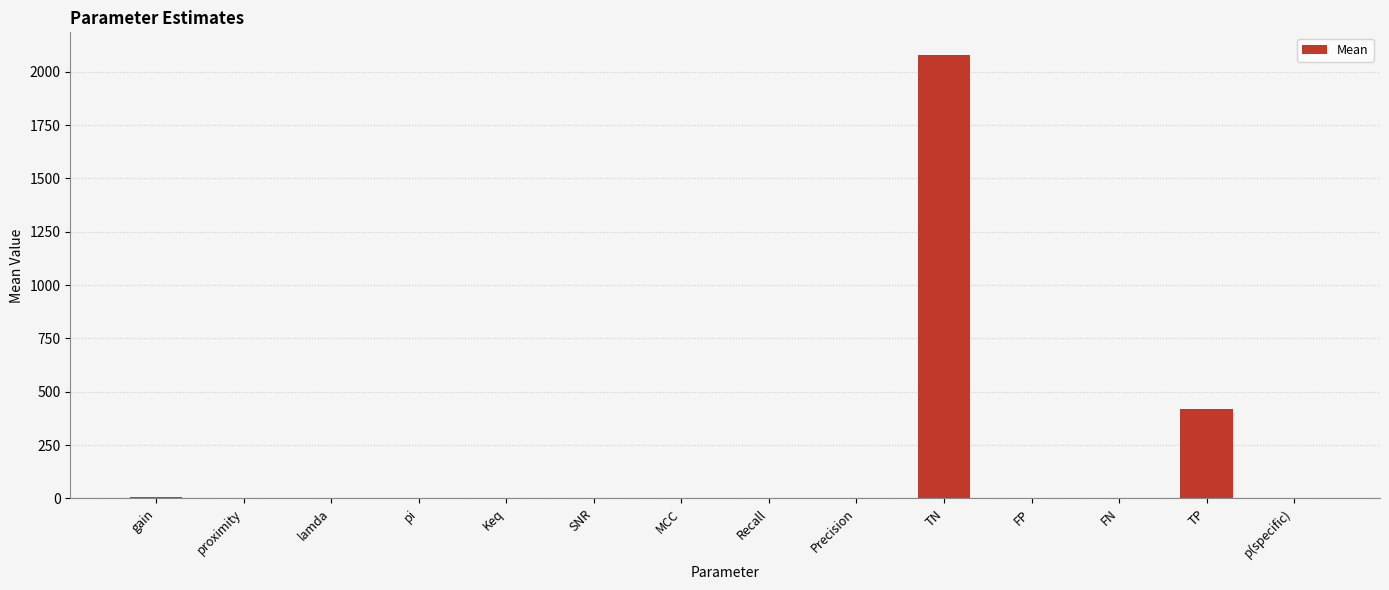

At which category does the chart reach its peak across all series?

TN